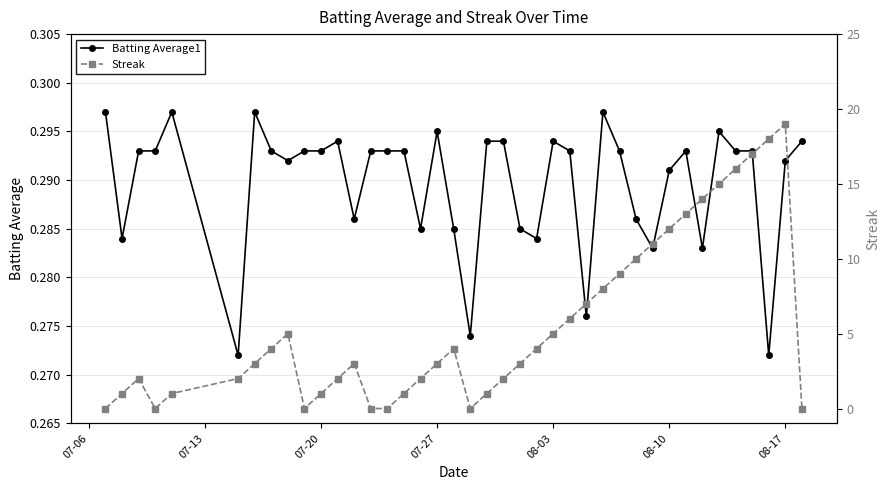

Which series has the widest spread of values?

Streak